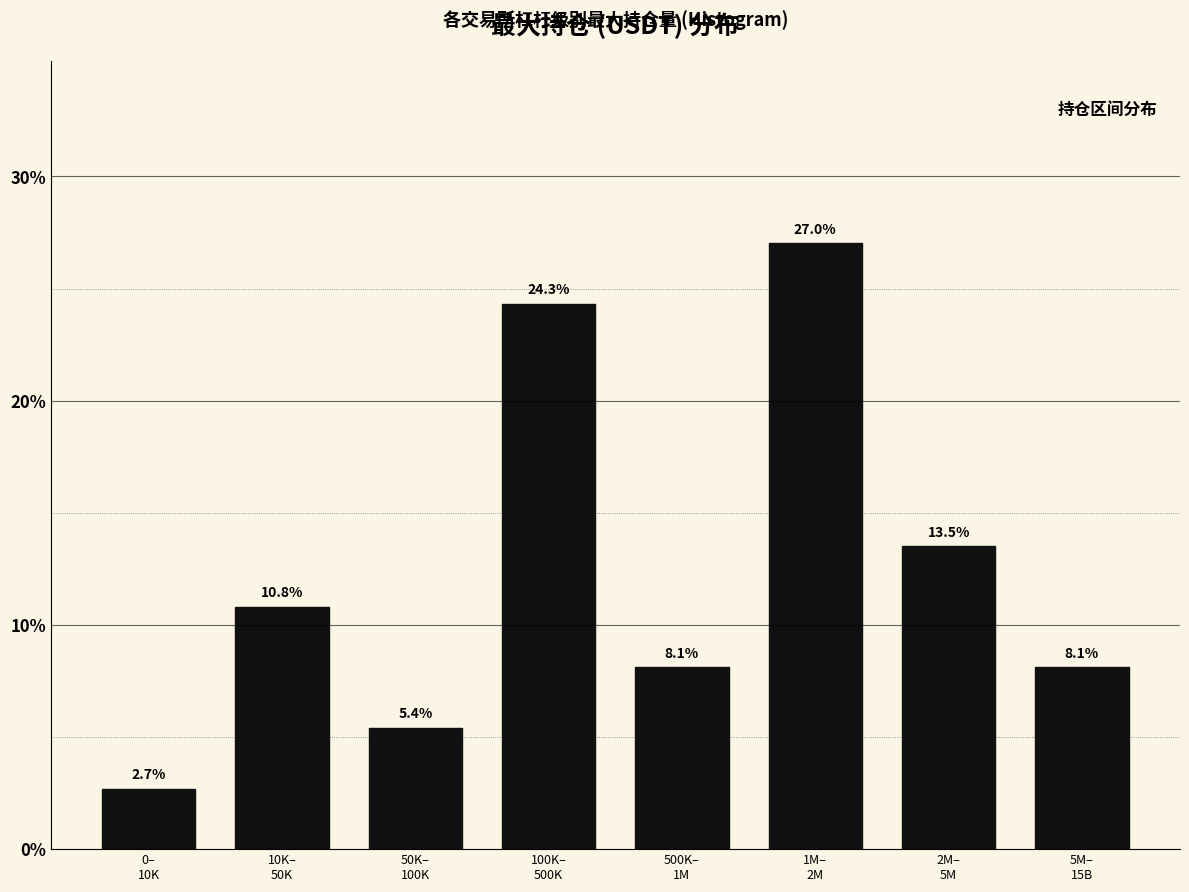

Reading left to right, what are all the values shown in this chart?

2.7	10.8	5.4	24.3	8.1	27.0	13.5	8.1